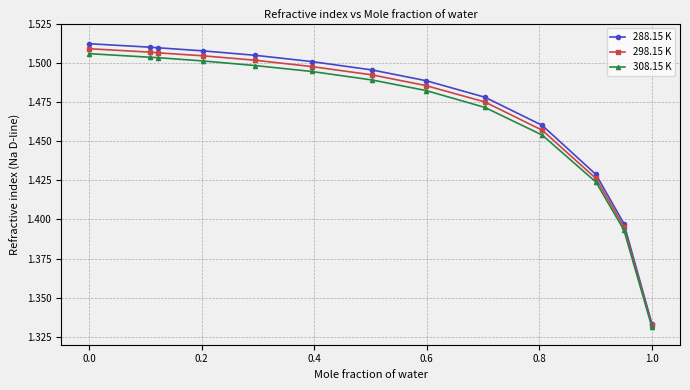

At how many categories does at least one series exceed 1?

13